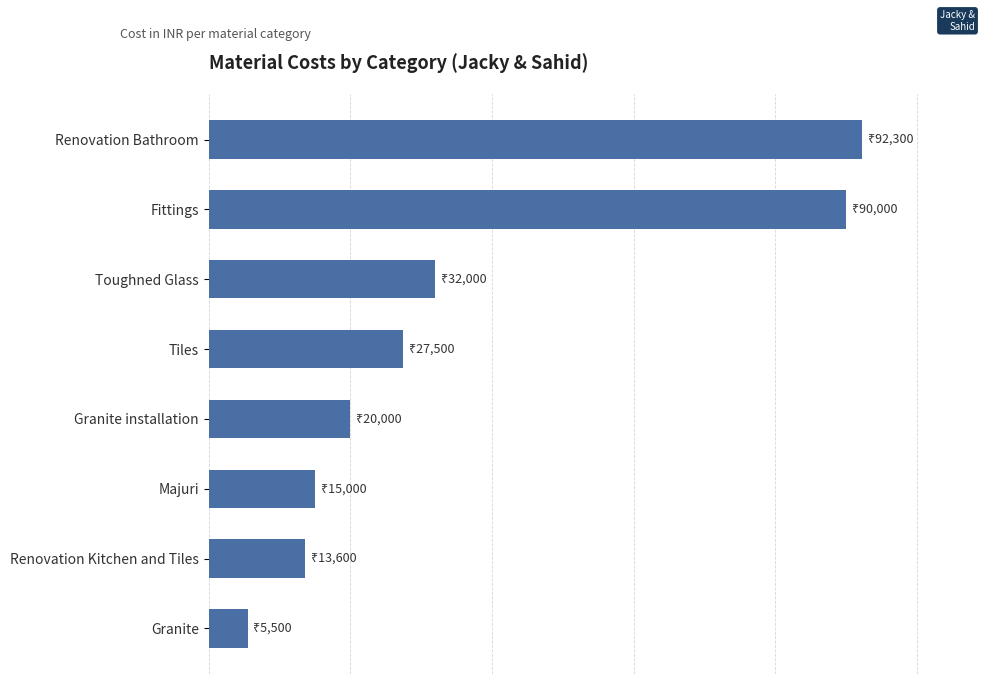

Does the chart contain any negative values?

No